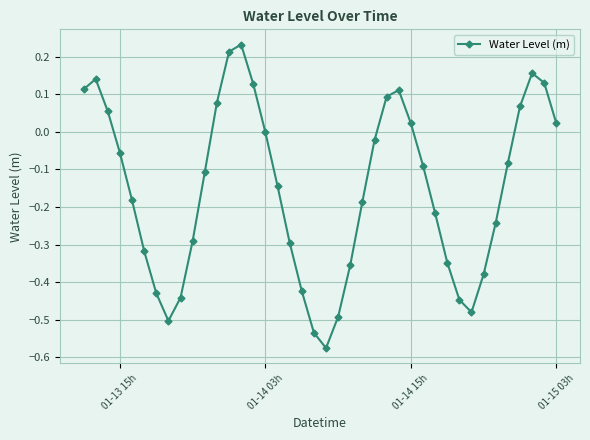

How many interior local peaks (higher than both neighbors) does the data have?

4